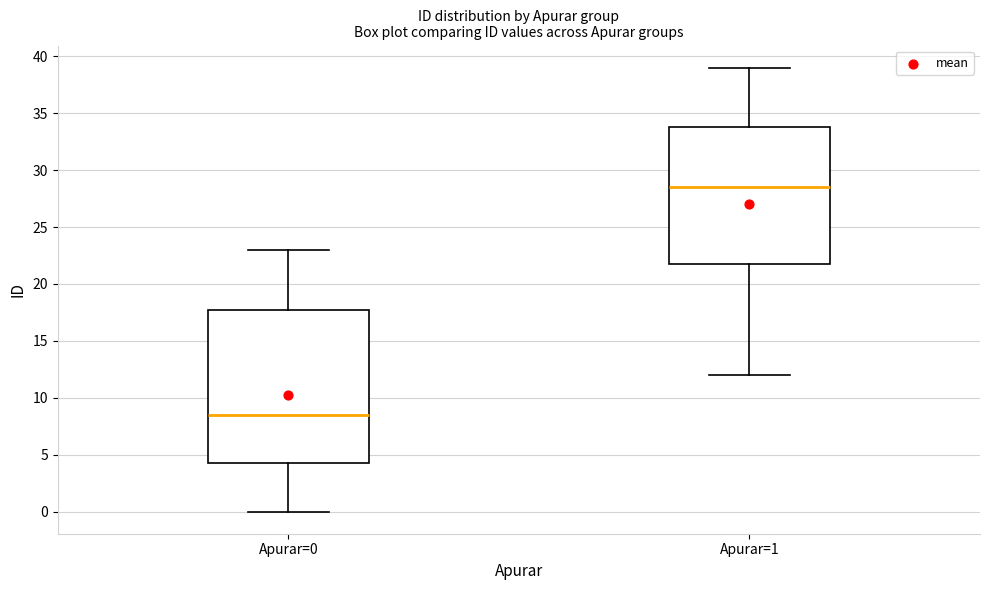

Where does the lower whisker of the box for Apurar=0 end on the y-axis? The values are not printed on the chart, so give them approximately, as read against the axis.

0.0